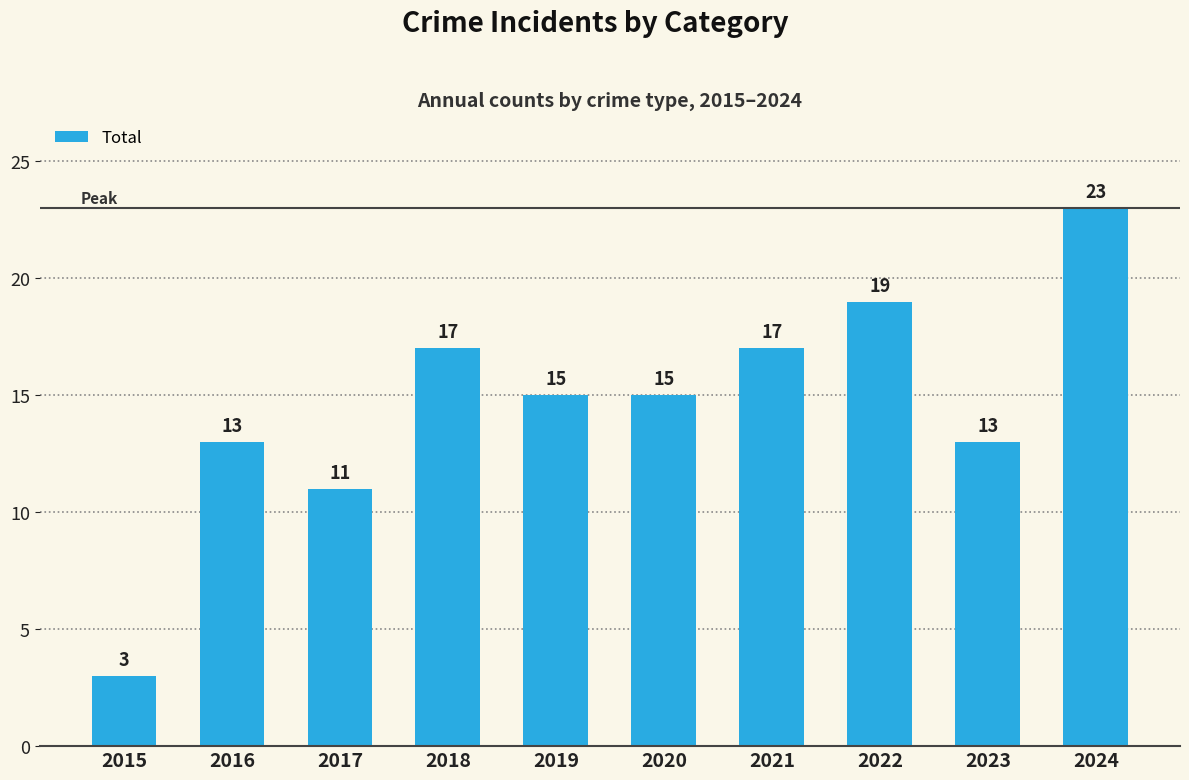

Read the value at 2016.

13